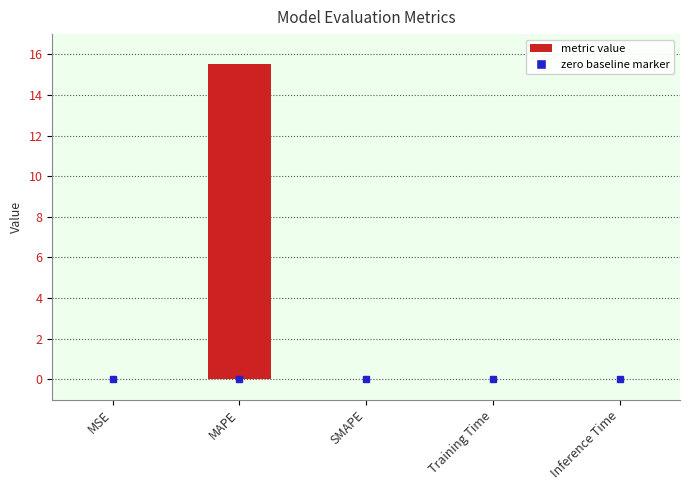

Which label corresponds to the largest value in the chart?

MAPE